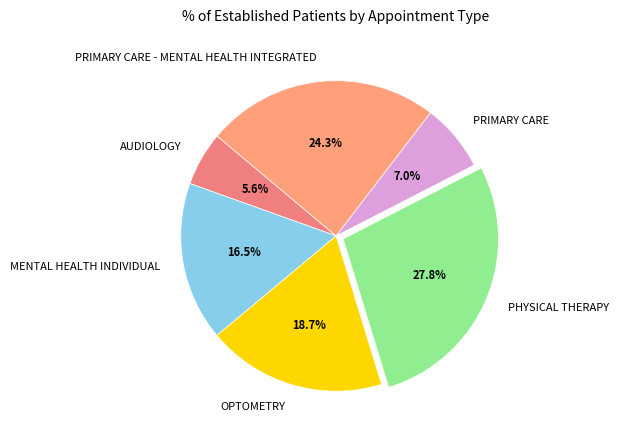

Which category has the biggest portion of the pie?

PHYSICAL THERAPY